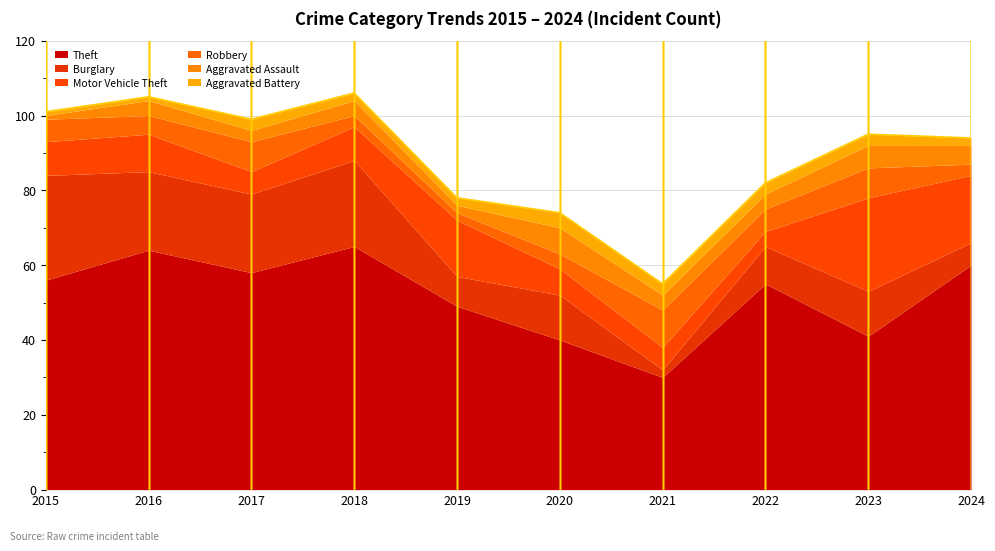

What is the value of the Aggravated Battery point at the 1st from the left?

1